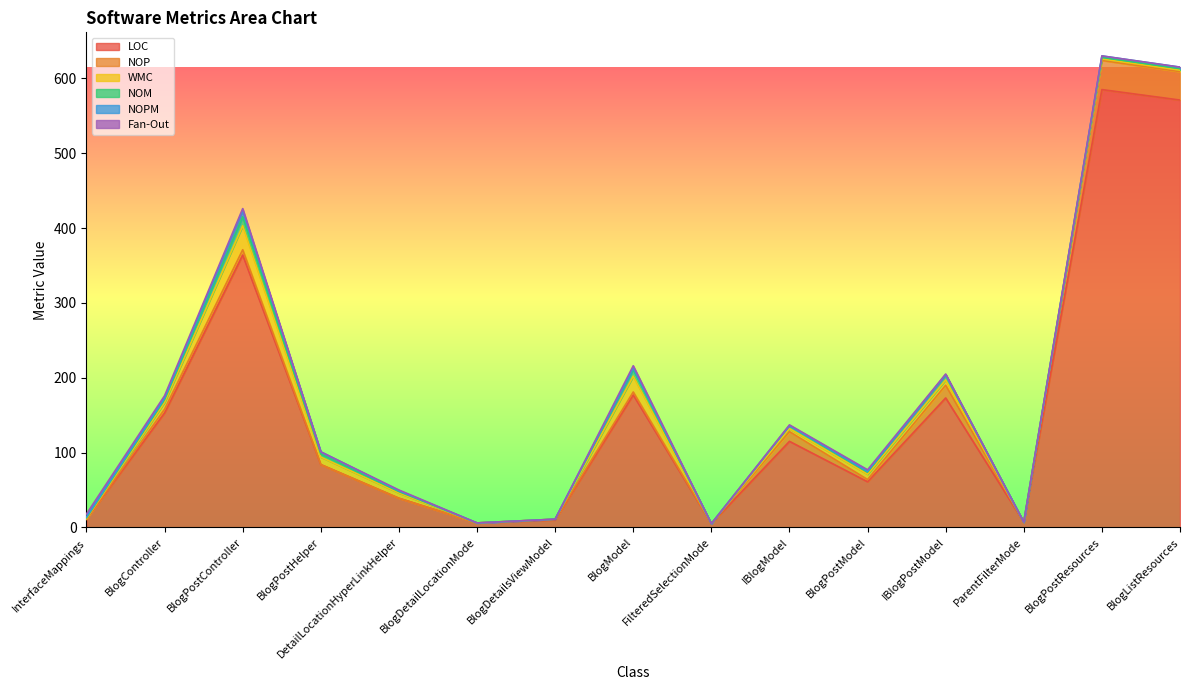

How many lines are shown in the chart?

6